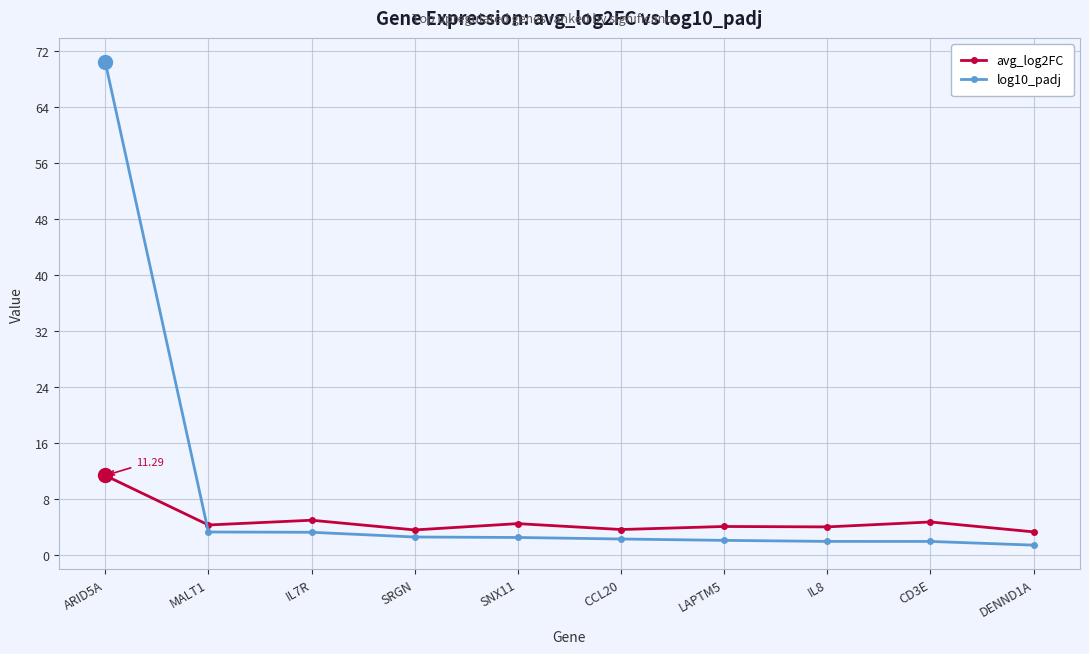

At which category is the sum across all series the highest?

ARID5A